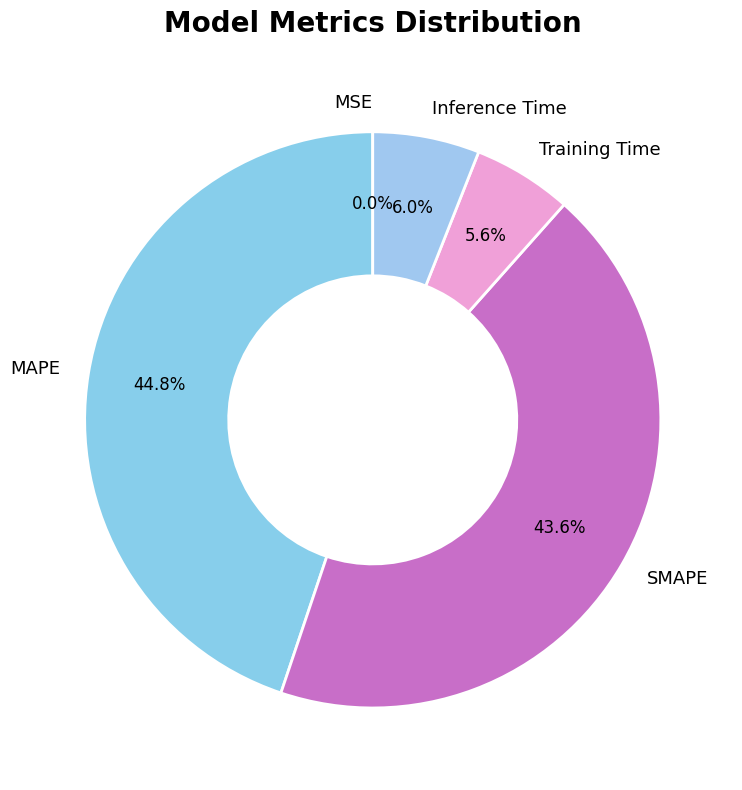

Do Training Time and Inference Time together represent more than half of the pie?

No